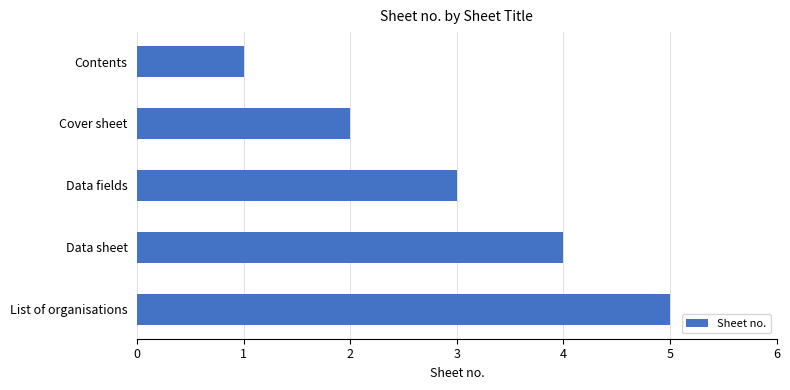

Rank the categories by value from lowest to highest.

Contents, Cover sheet, Data fields, Data sheet, List of organisations